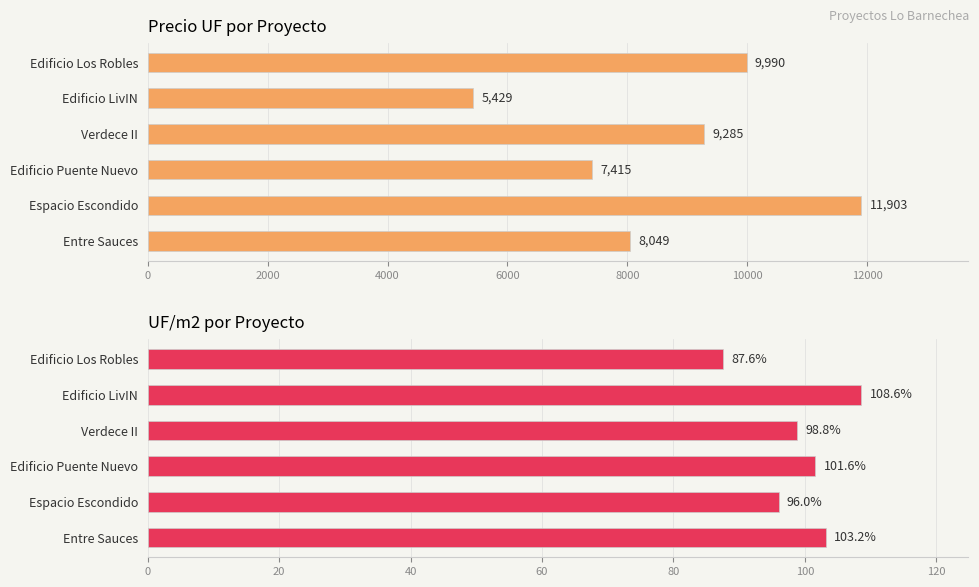

Which series has the largest total across all categories?

Precio [UF]